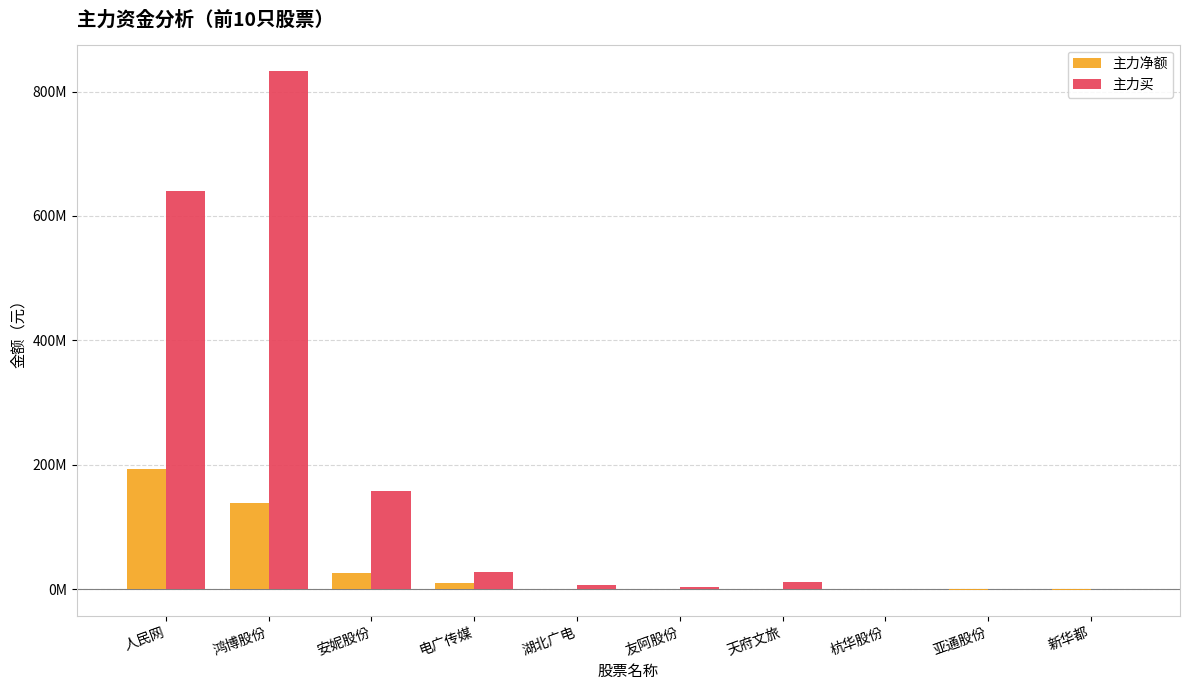

The value of 主力净额 at 杭华股份 is 490055. True or false?

False